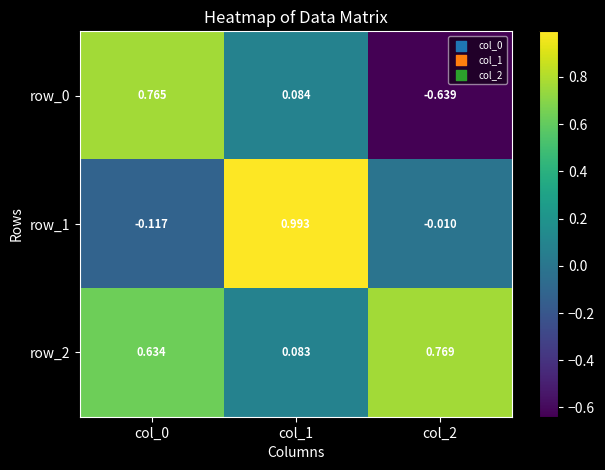

Is the value of row_2 at col_2 greater than the value of row_0 at col_0?

Yes